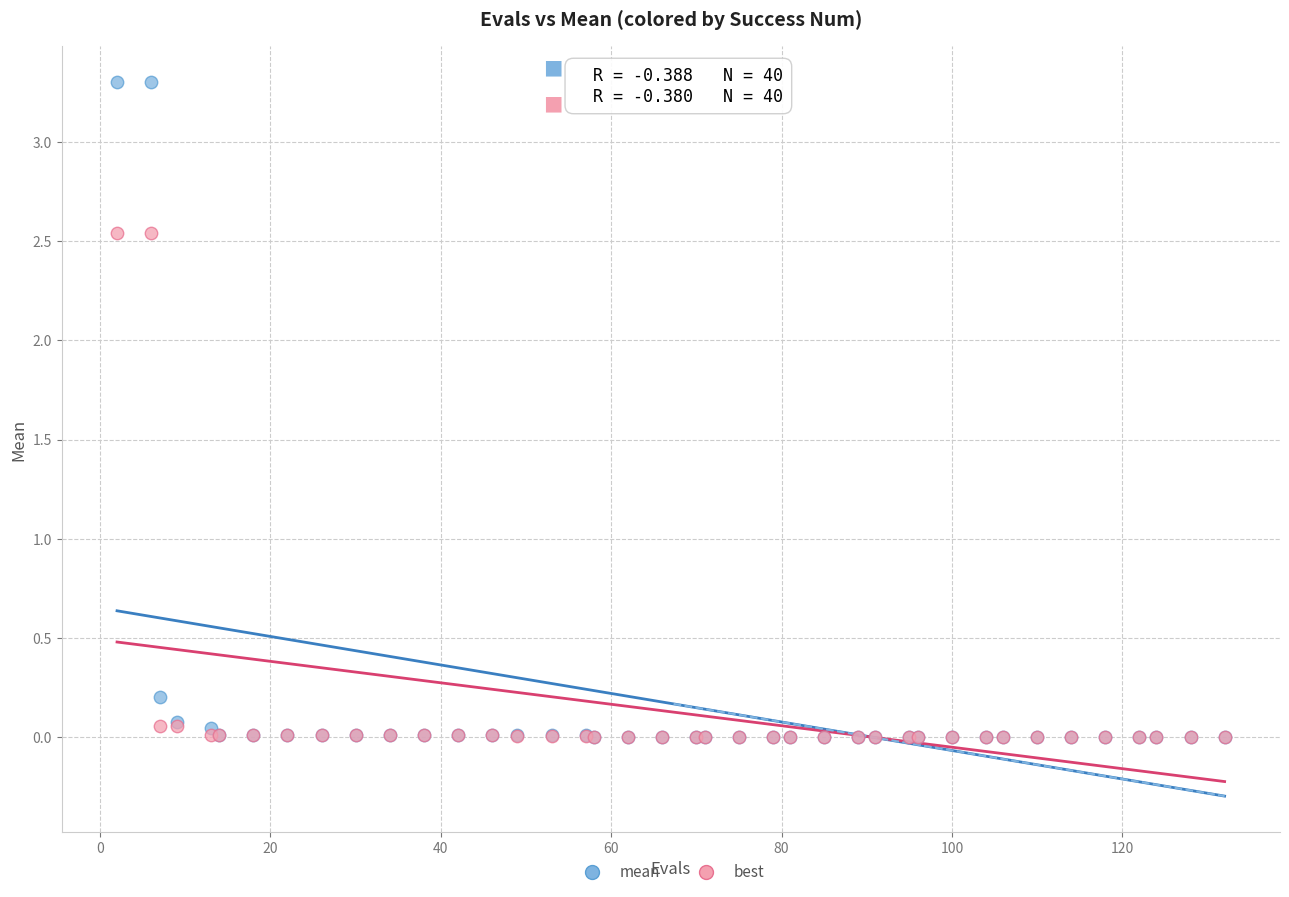

Which series has the largest Y range (max minus min)?

mean